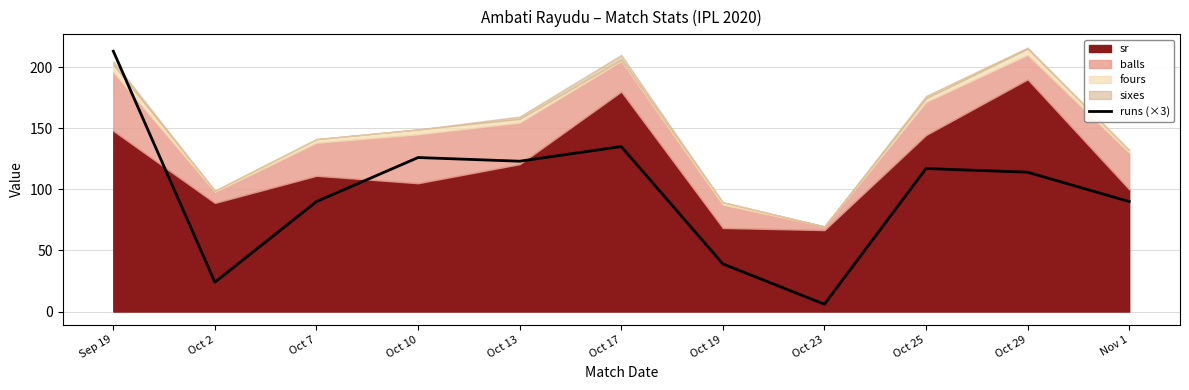

Is it true that the value at Oct 2 is 24?

True